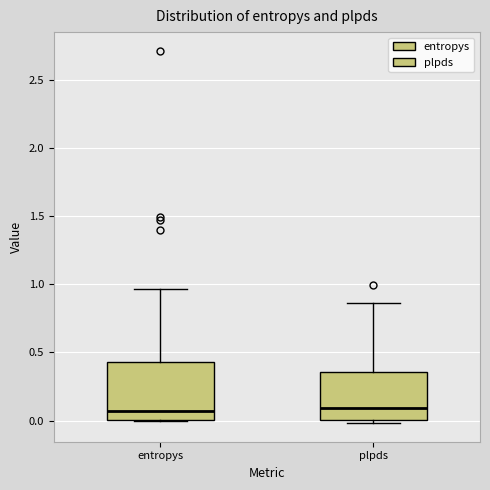

Where does the upper whisker of the box for plpds end on the y-axis? The values are not printed on the chart, so give them approximately, as read against the axis.

0.85